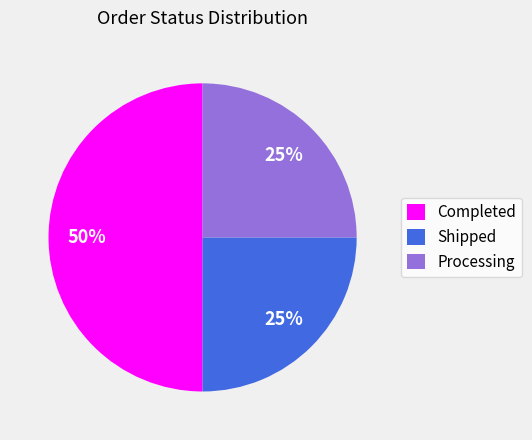

Do Shipped and Completed together represent more than half of the pie?

Yes